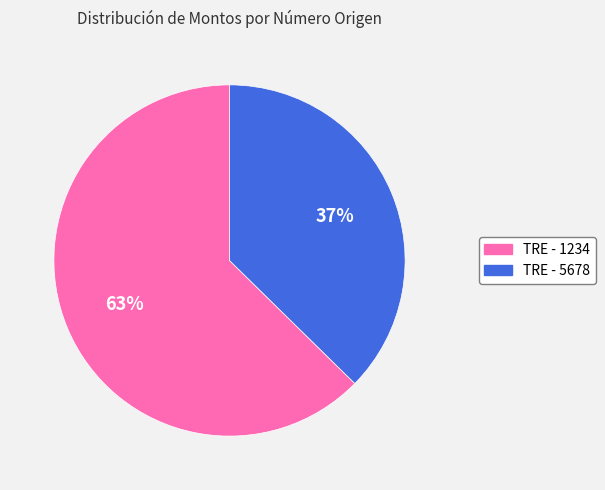

What is the smallest slice in the pie chart?

TRE - 5678